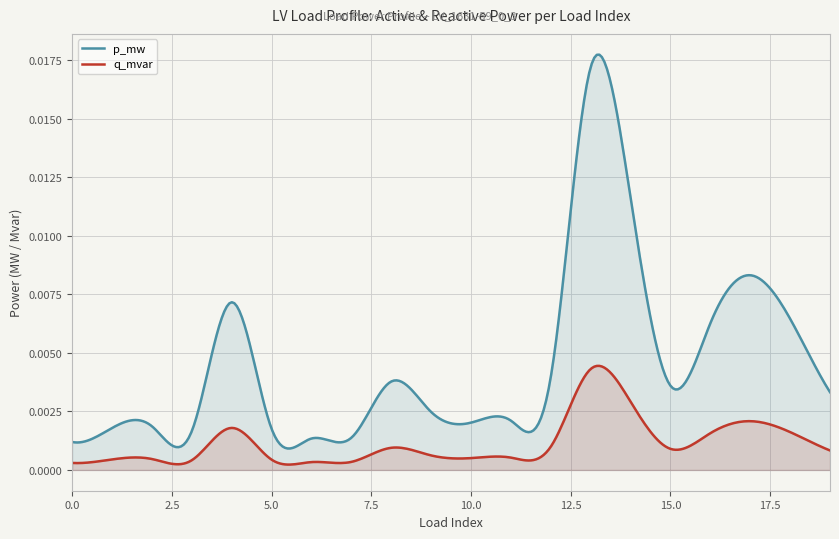

True or false: q_mvar and p_mw intersect in this chart.

False